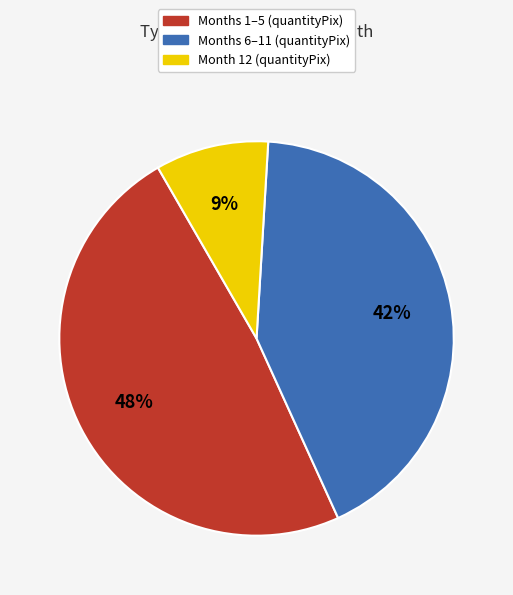

Does any single category account for the majority?

No